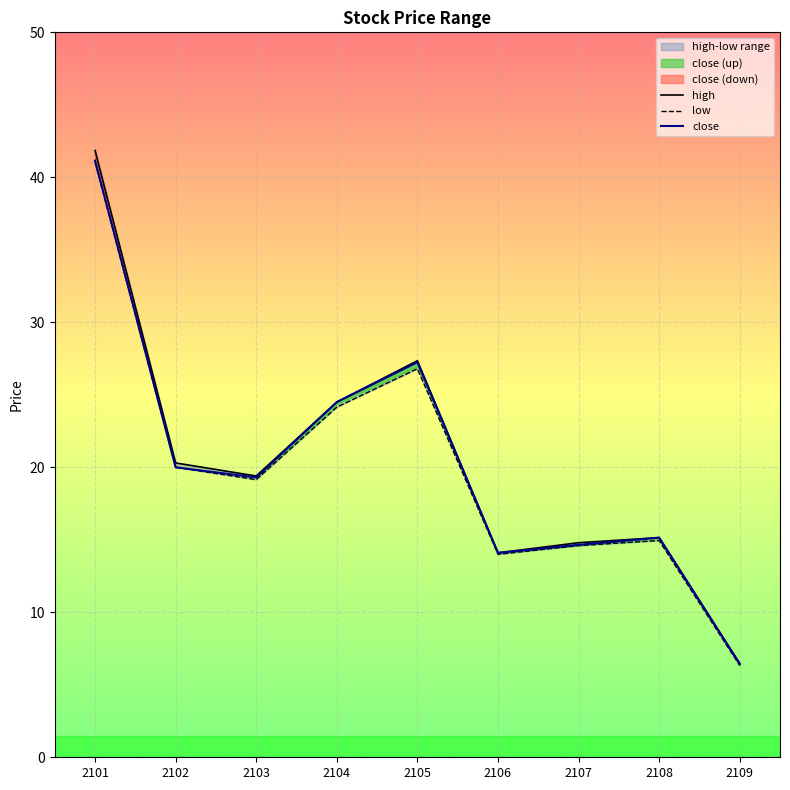

What is the difference between the high values at 2104 and 2103?

5.1